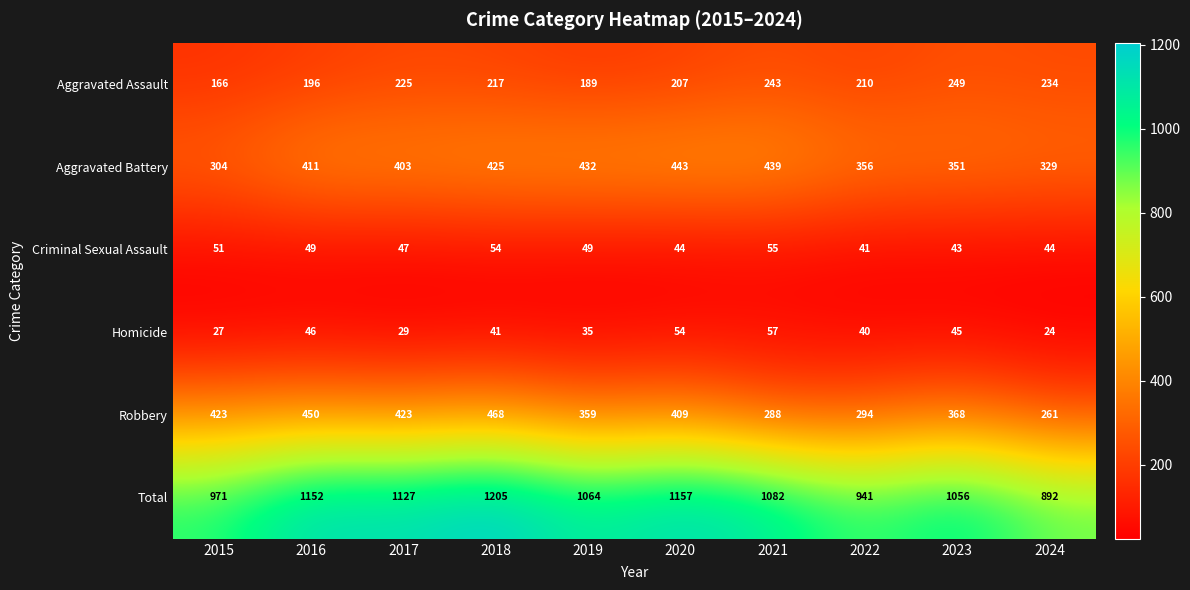

What is the sum of all Aggravated Assault values?

2136